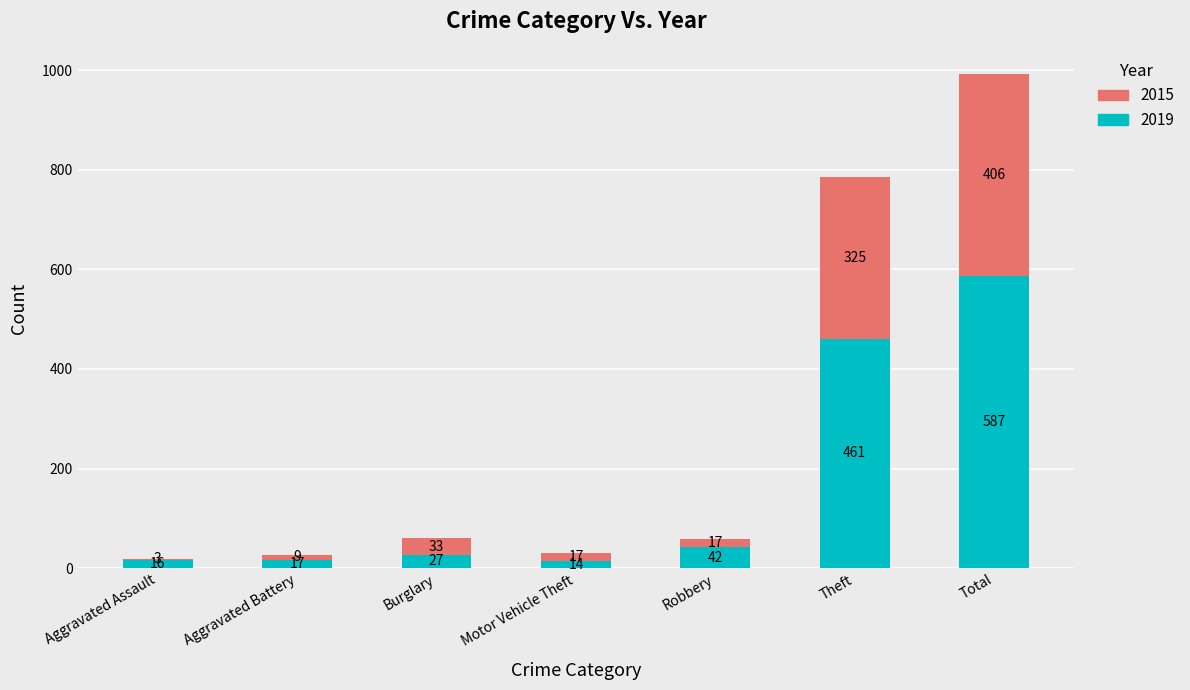

At which label is 2019 closest to 300?

Theft